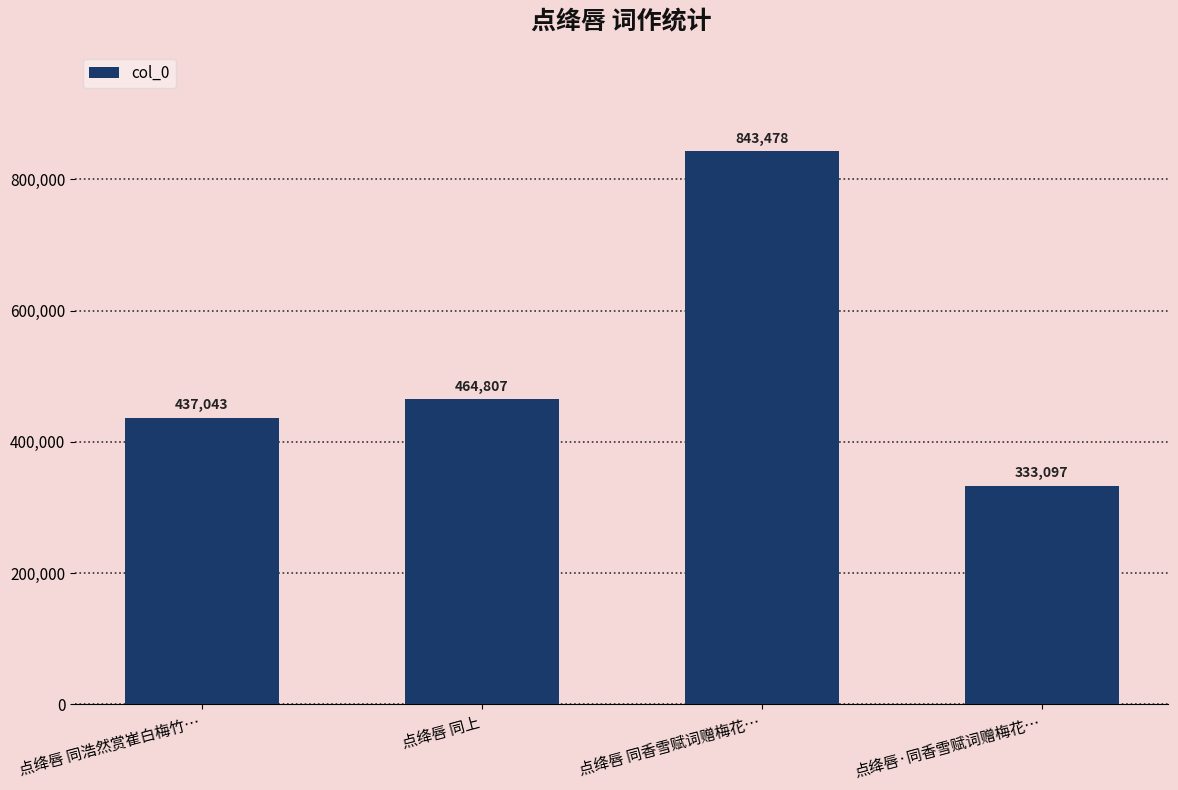

What is the label of the 2nd bar from the right?

点绛唇 同香雪赋词赠梅花…